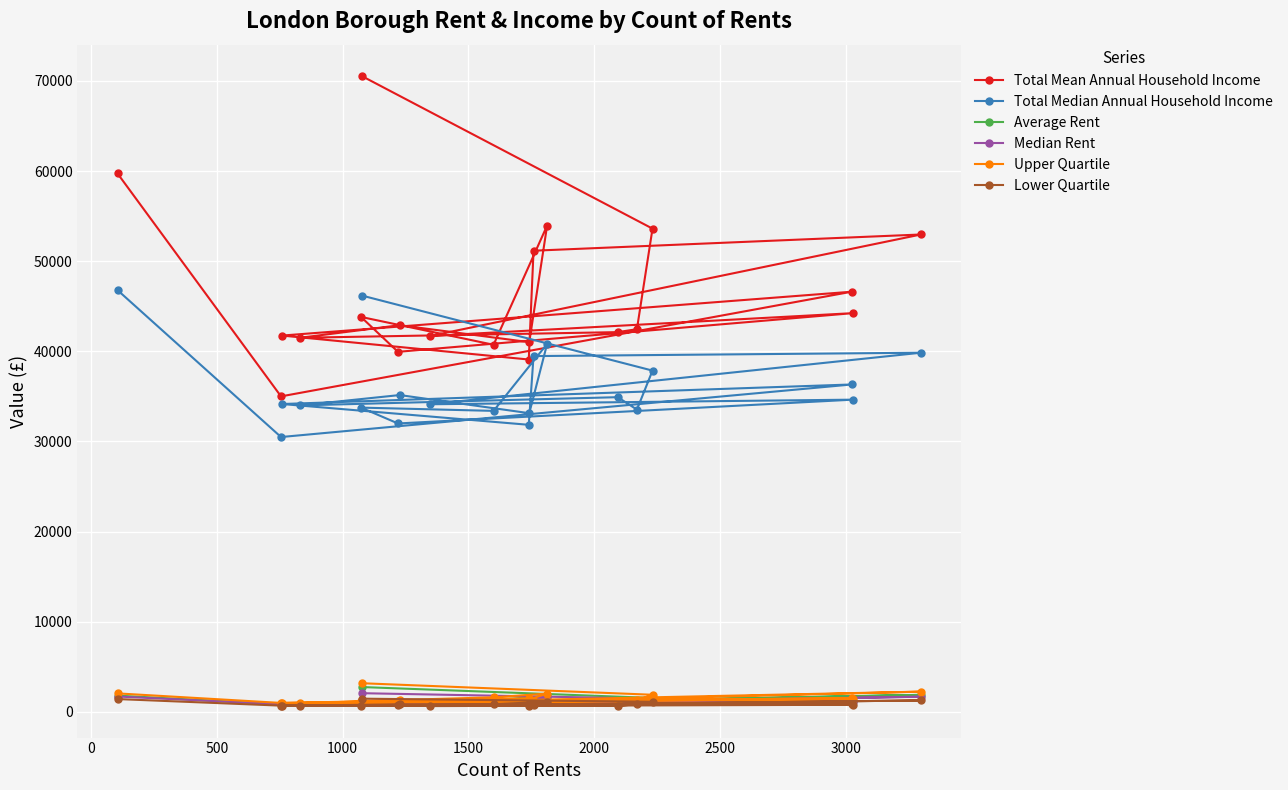

What is the difference between the second highest and second lowest values in the Median Rent series?

887